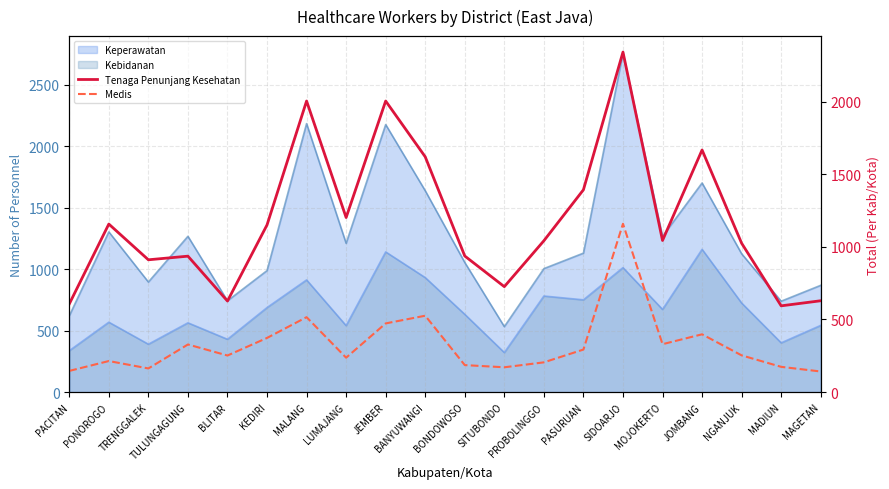

The value of Medis at PROBOLINGGO is 205. True or false?

True